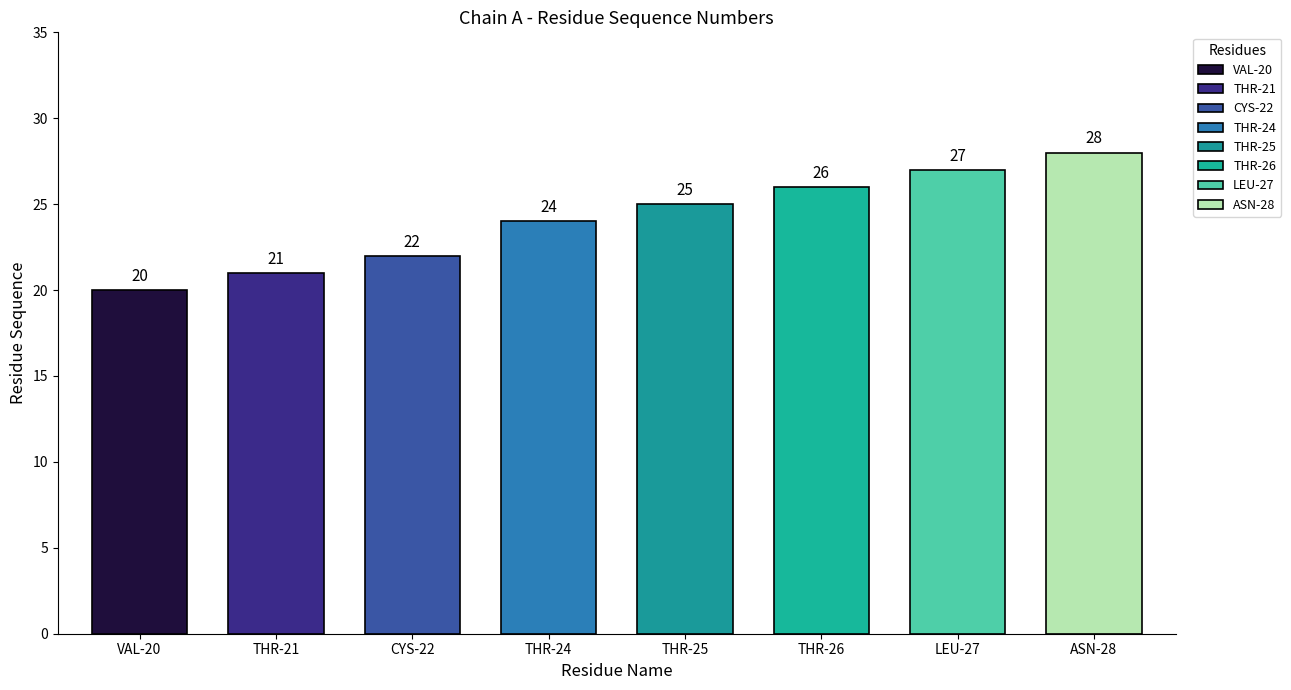

What is the difference between the second highest and minimum values?

7